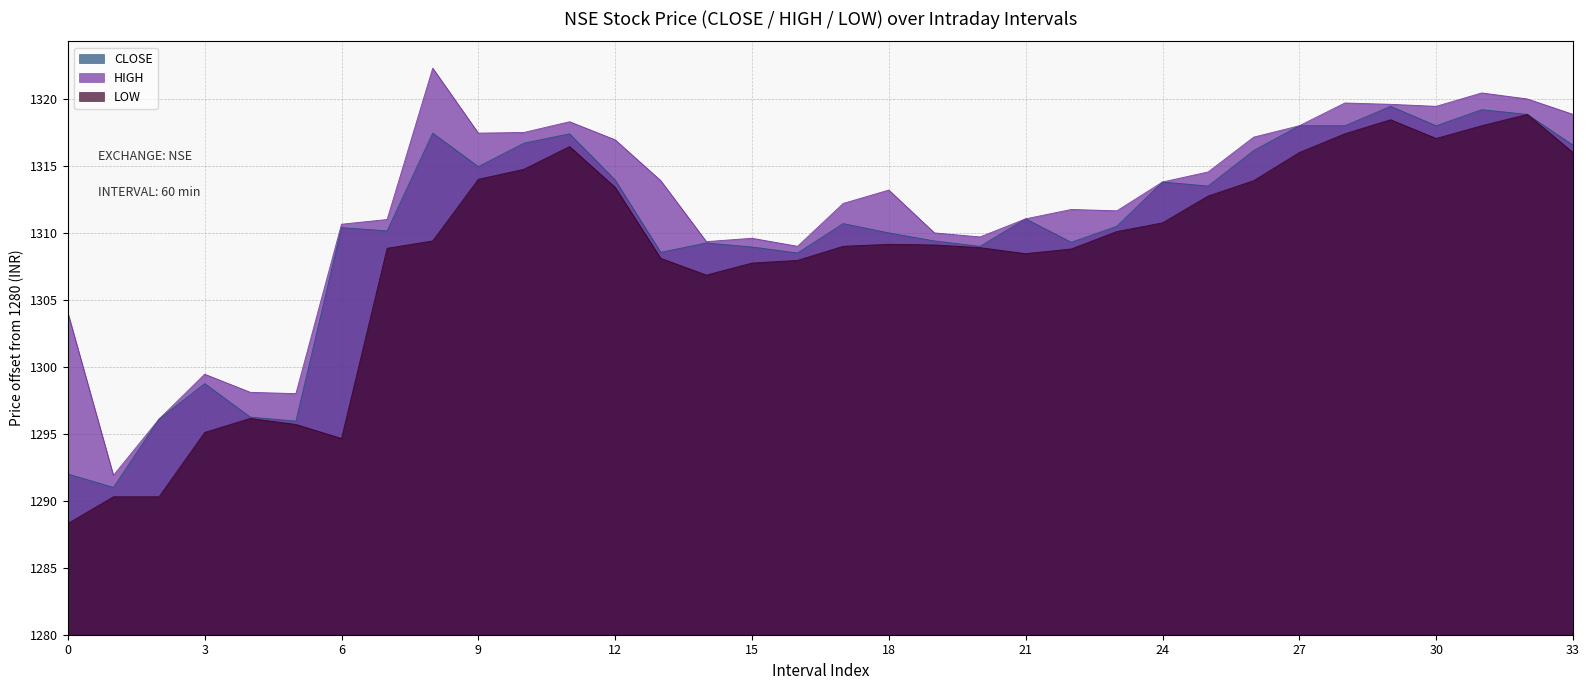

List the series in order of their overall mean, highest first.

HIGH, CLOSE, LOW